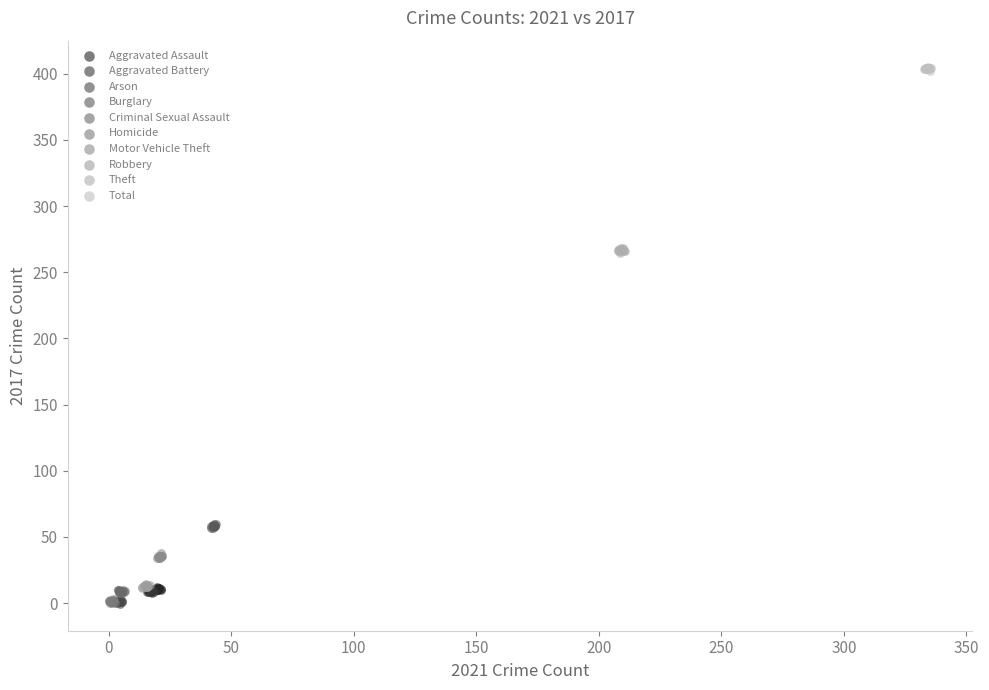

What are all the series names shown in the legend?

Aggravated Assault, Aggravated Battery, Arson, Burglary, Criminal Sexual Assault, Homicide, Motor Vehicle Theft, Robbery, Theft, Total